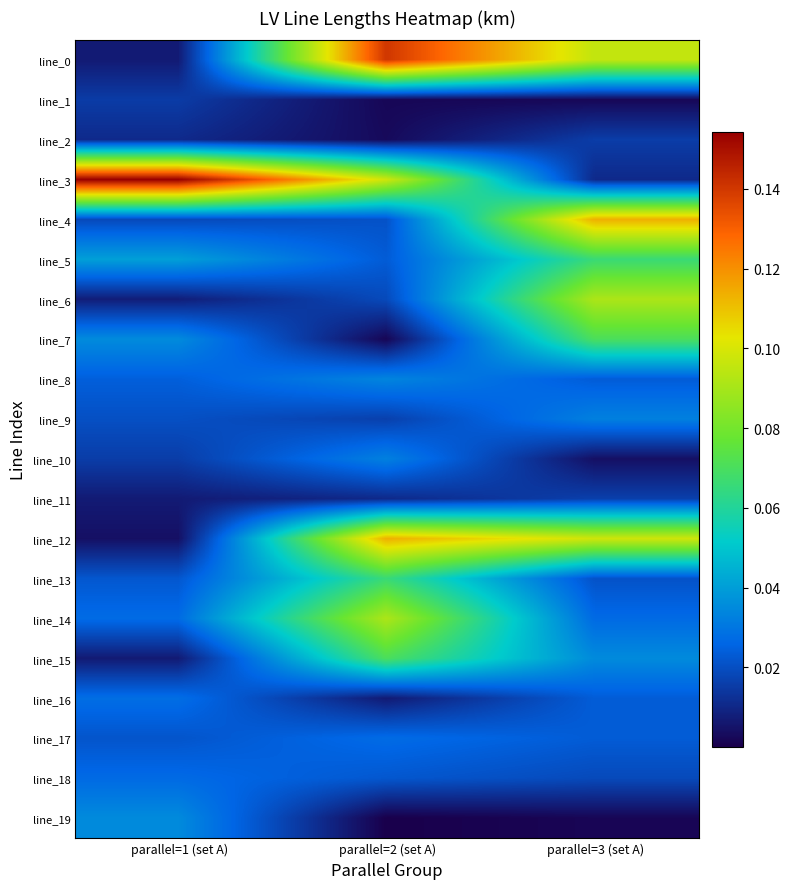

At parallel=1 (set A), list the series in order from smallest to largest.

line_12, line_15, line_11, line_0, line_6, line_2, line_1, line_10, line_4, line_9, line_17, line_13, line_8, line_18, line_14, line_16, line_19, line_7, line_5, line_3